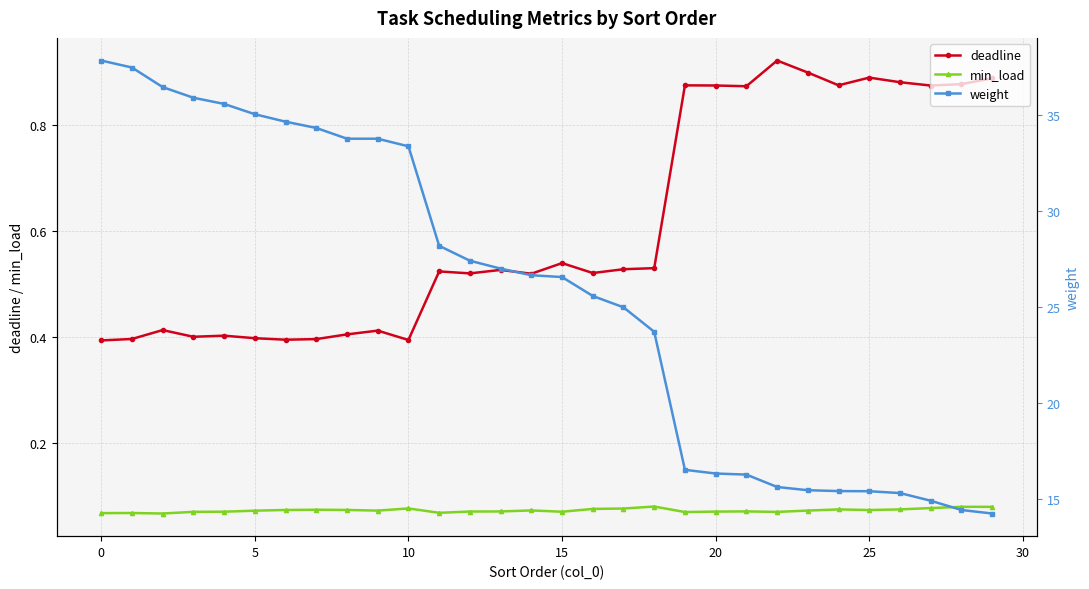

At how many categories does at least one series exceed 35?

6